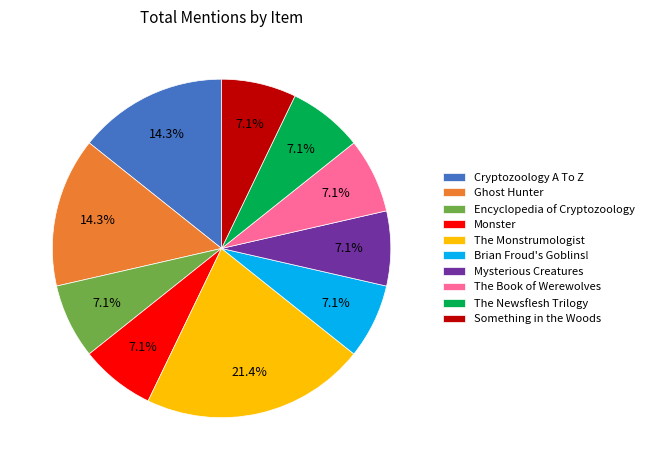

Which category has the biggest portion of the pie?

The Monstrumologist